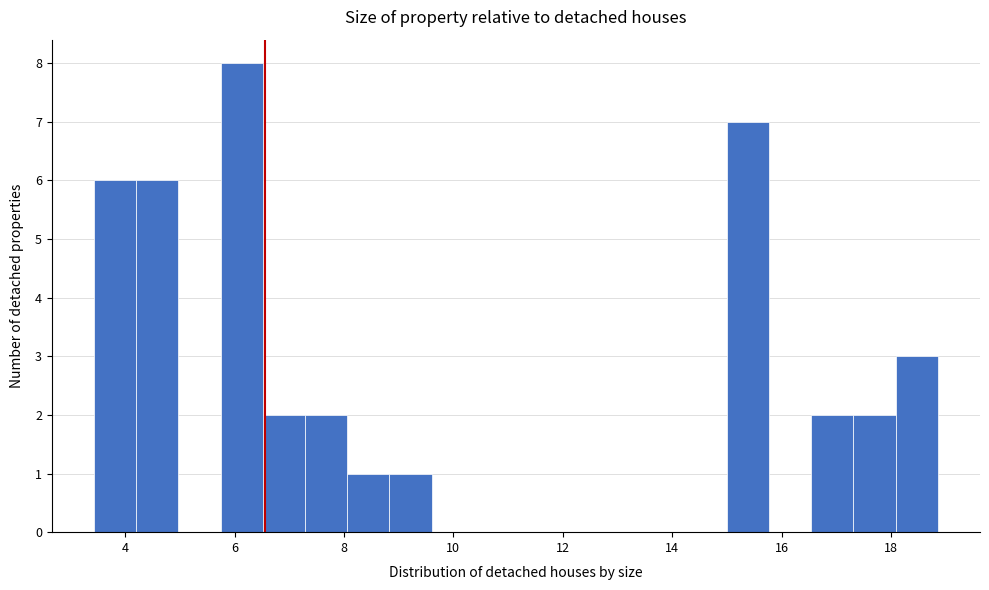

Around what value on the x-axis is the tallest bar? Give the approximate position of its centre, as read against the axis.

6.2